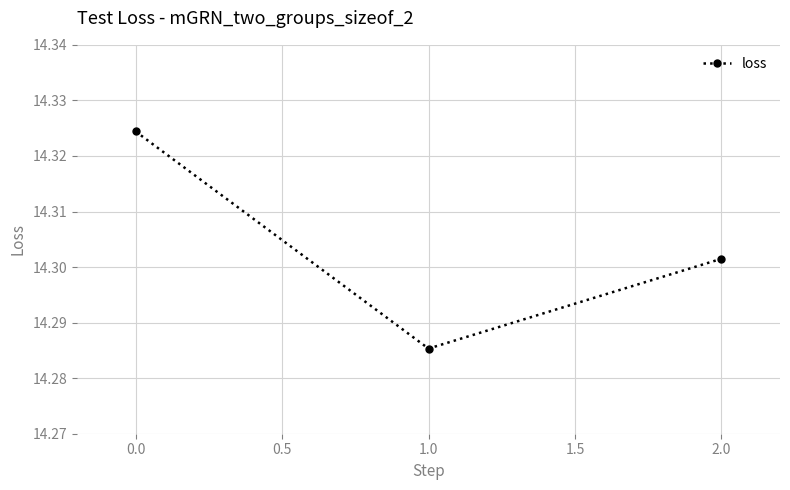

Is this an area chart (filled region under the line)?

No